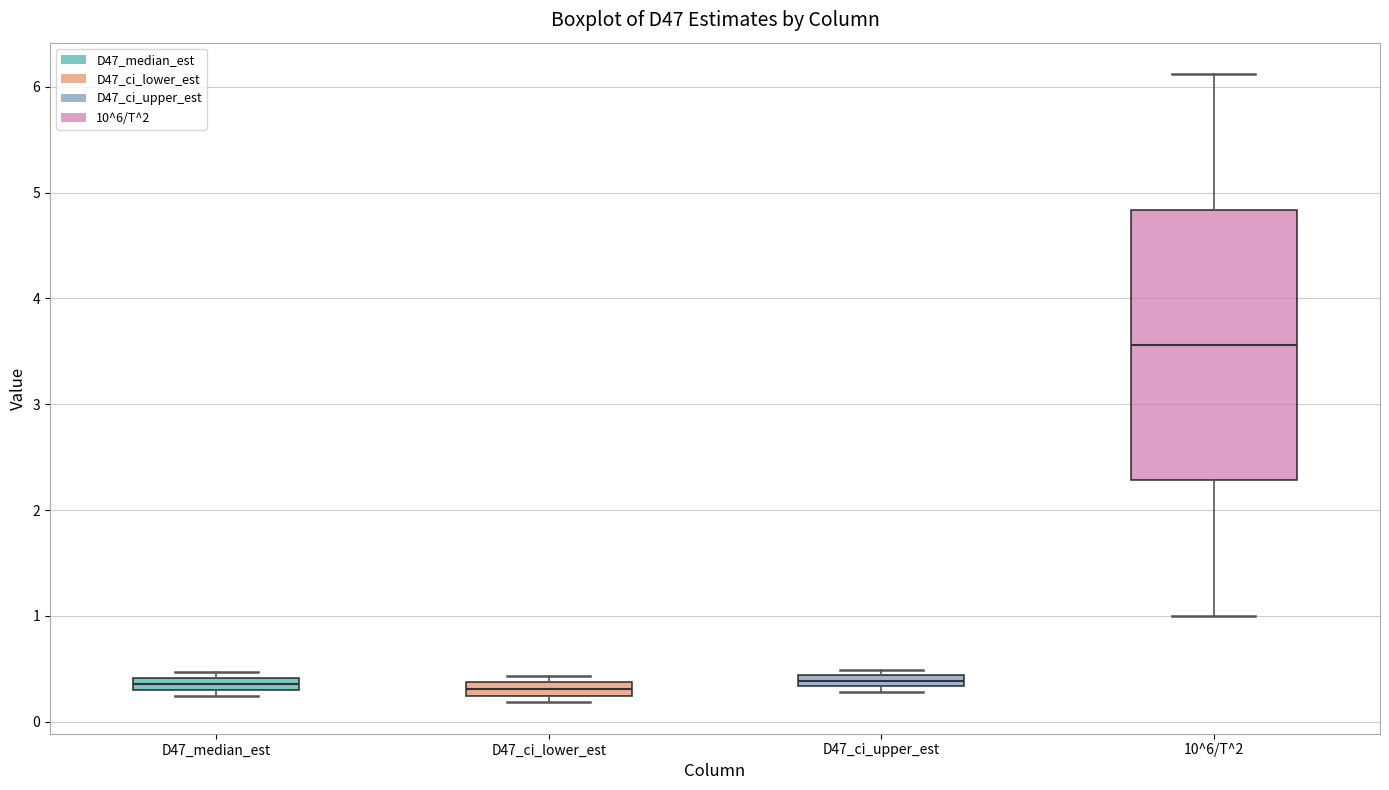

Comparing the boxes themselves (not the whiskers), which one is the tallest?

10^6/T^2